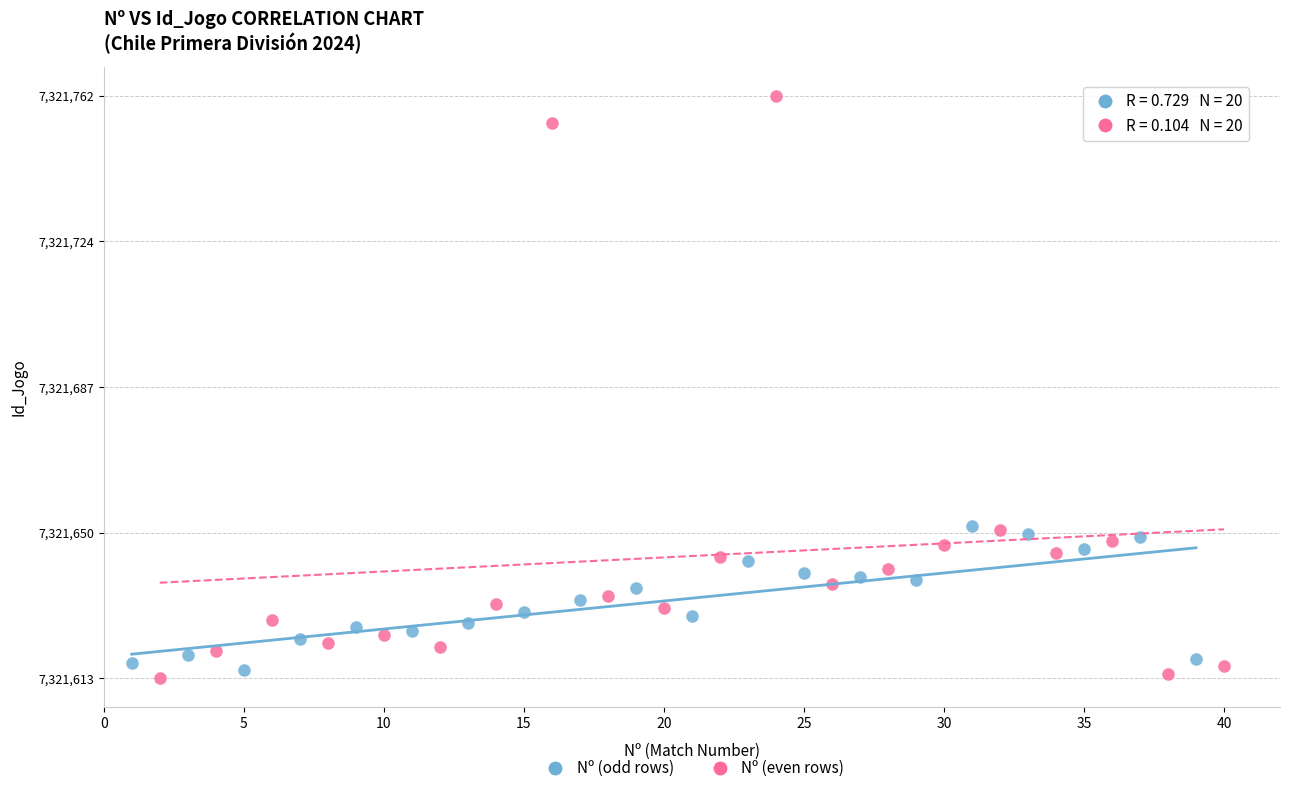

Which series has the largest Y range (max minus min)?

Nº (even rows)